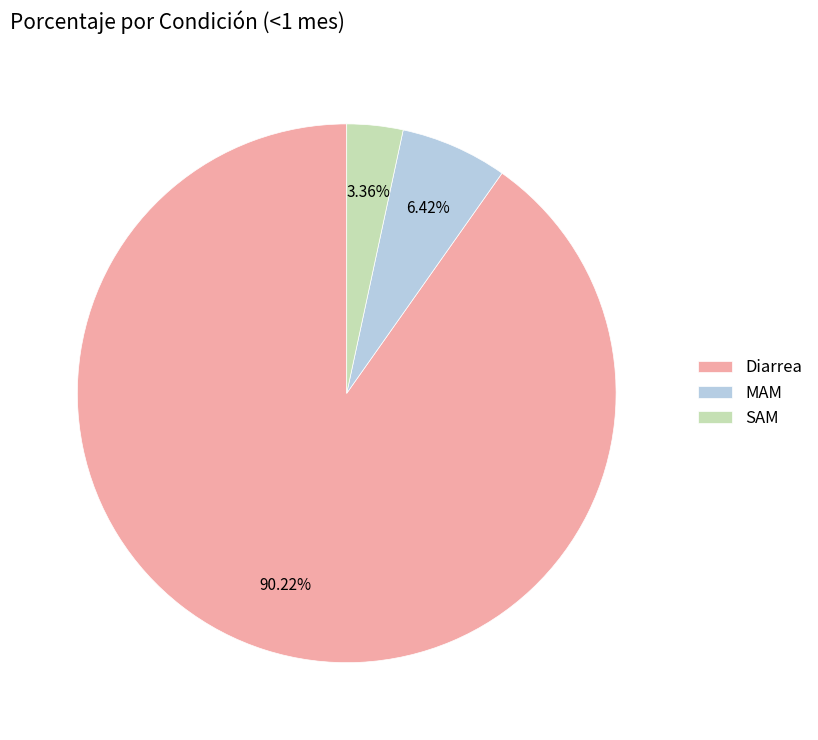

To the nearest percent, what percentage of the pie is Diarrea?

90%